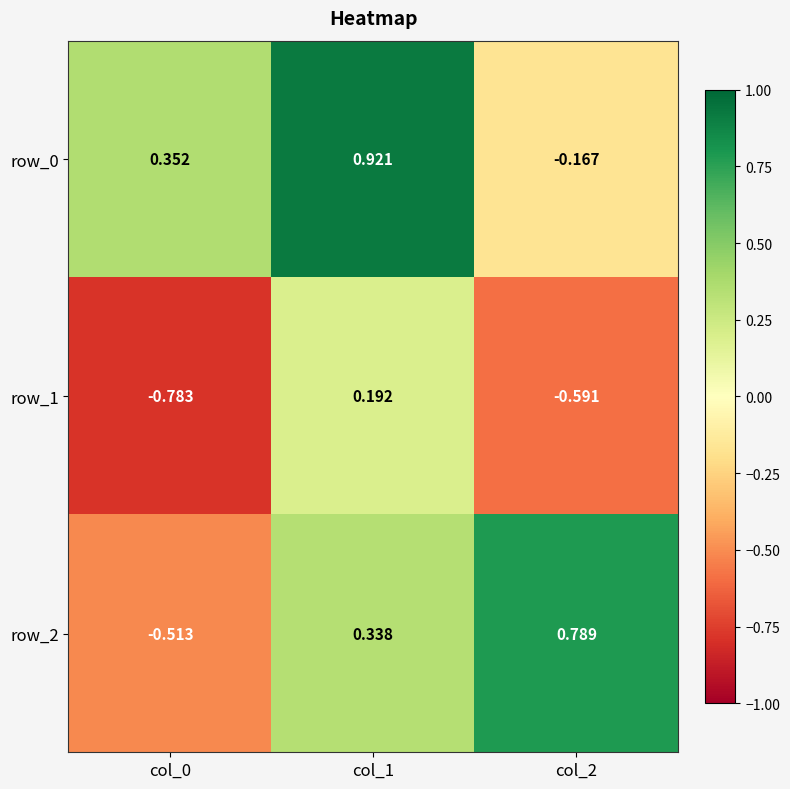

List the labels in order of row_2 value, smallest first.

col_0, col_1, col_2